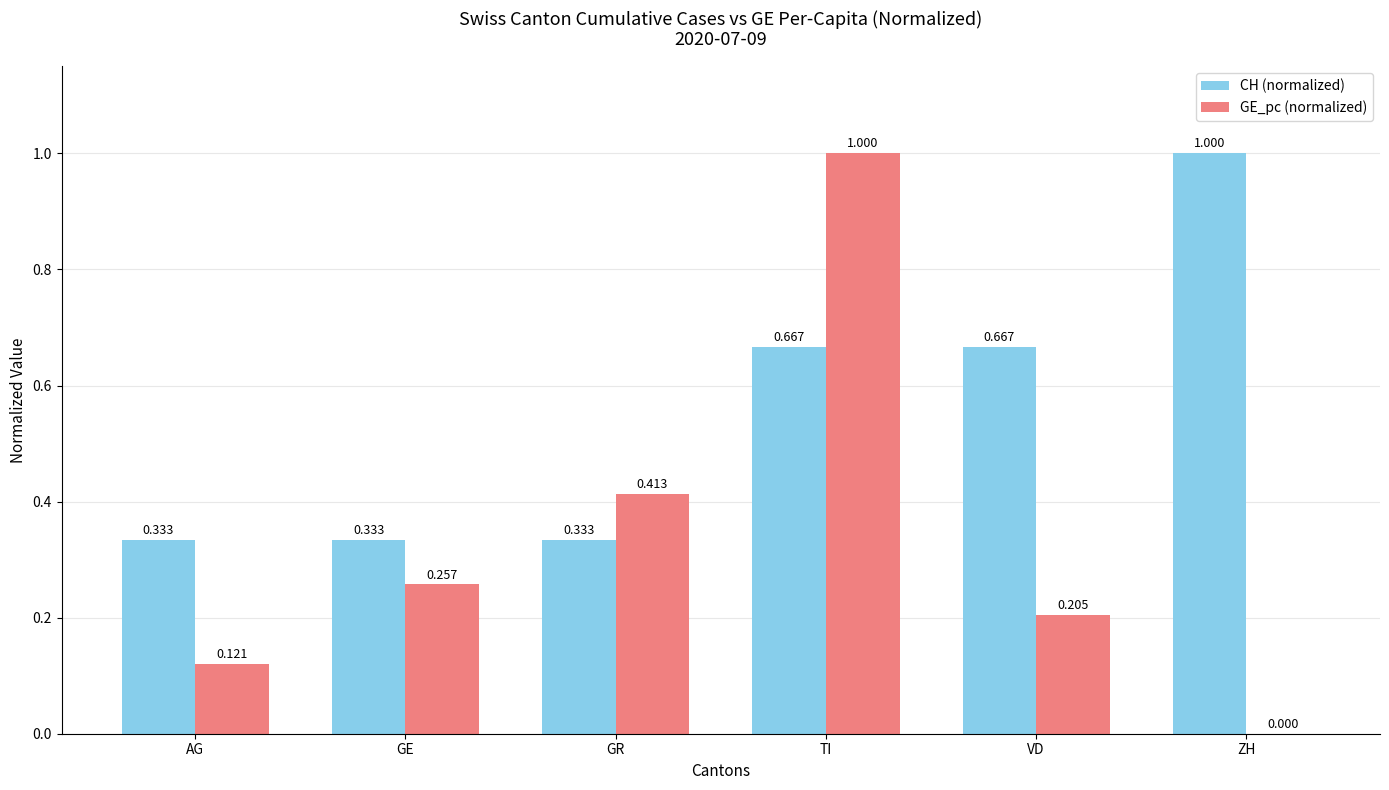

Where is GE_pc (normalized) nearest to the value 0?

ZH